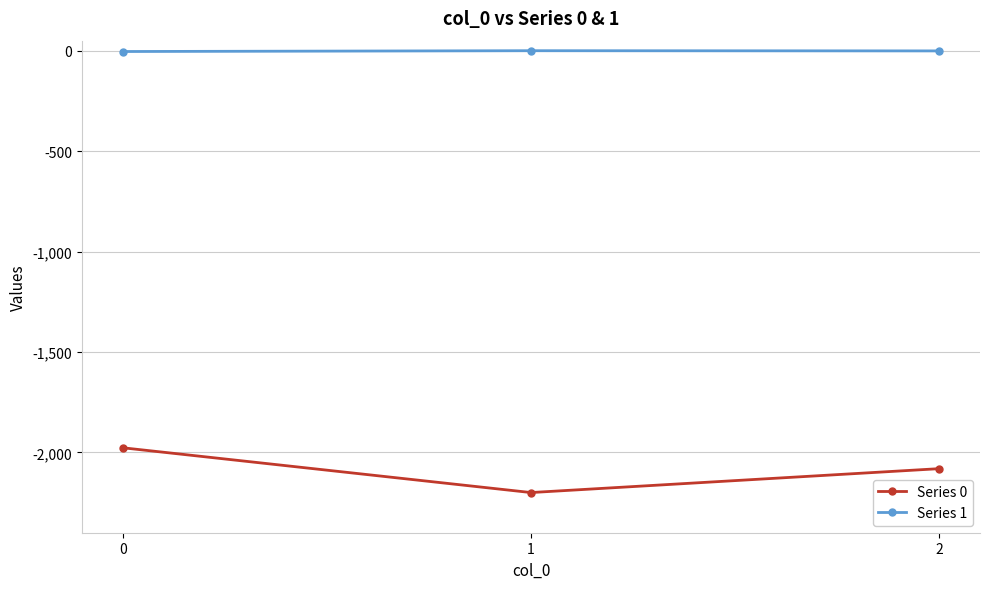

Is this an area chart (filled region under the line)?

No